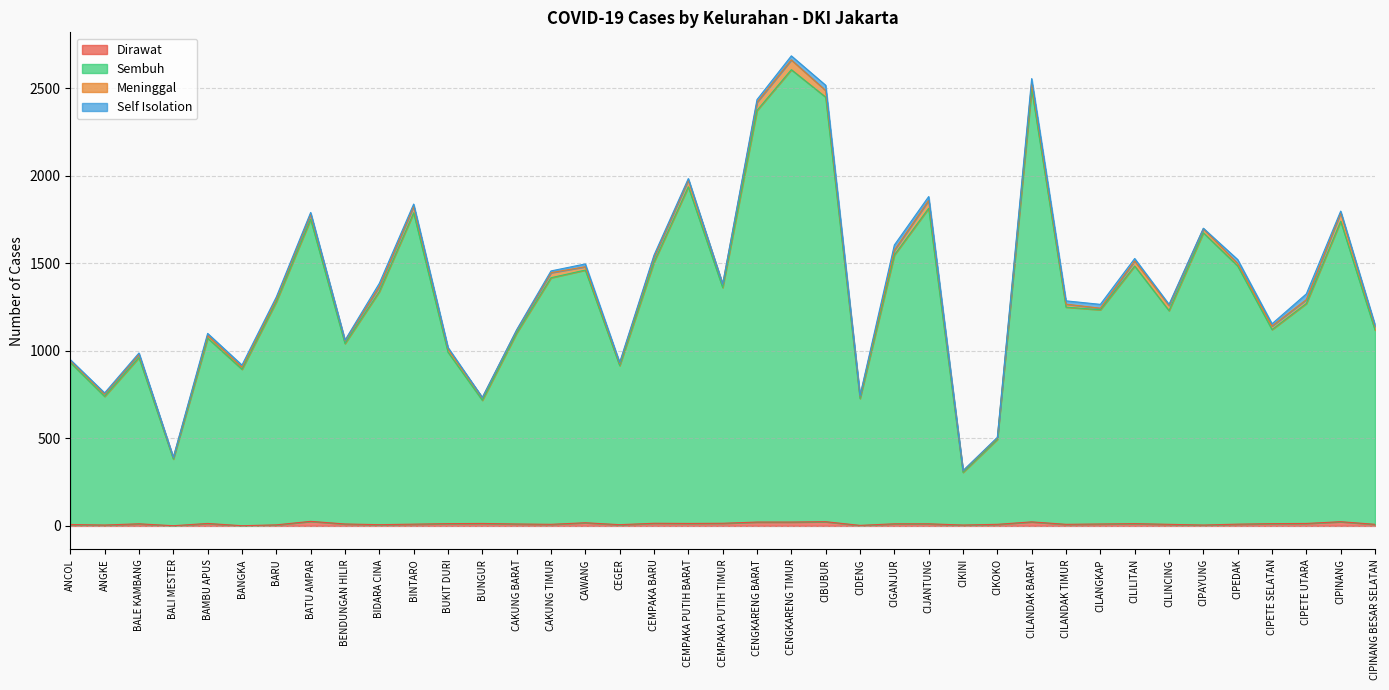

What is the average value of the Sembuh series?

1334